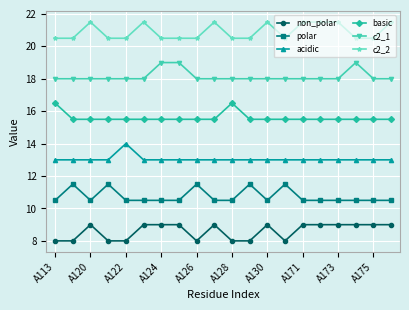

What are all the series names shown in the legend?

non_polar, polar, acidic, basic, c2_1, c2_2